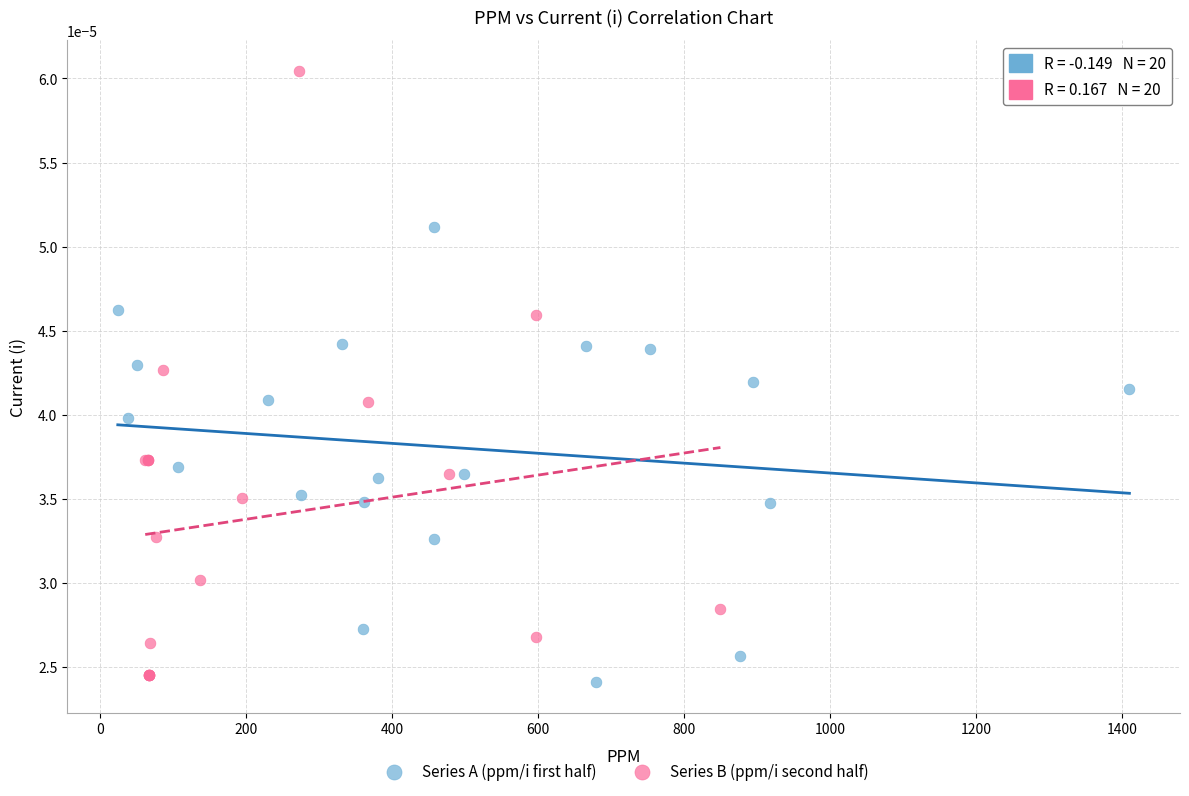

Which series has the largest Y range (max minus min)?

Series B (ppm/i second half)